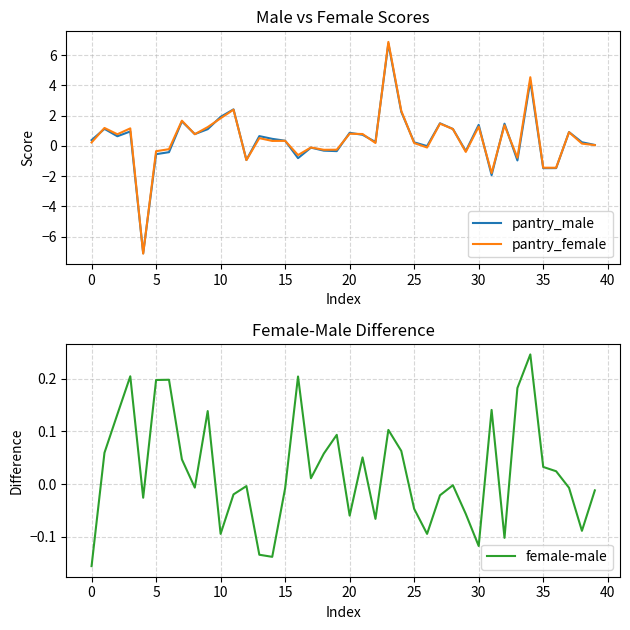

At 36, list the series in order from smallest to largest.

pantry_male, pantry_female, female-male